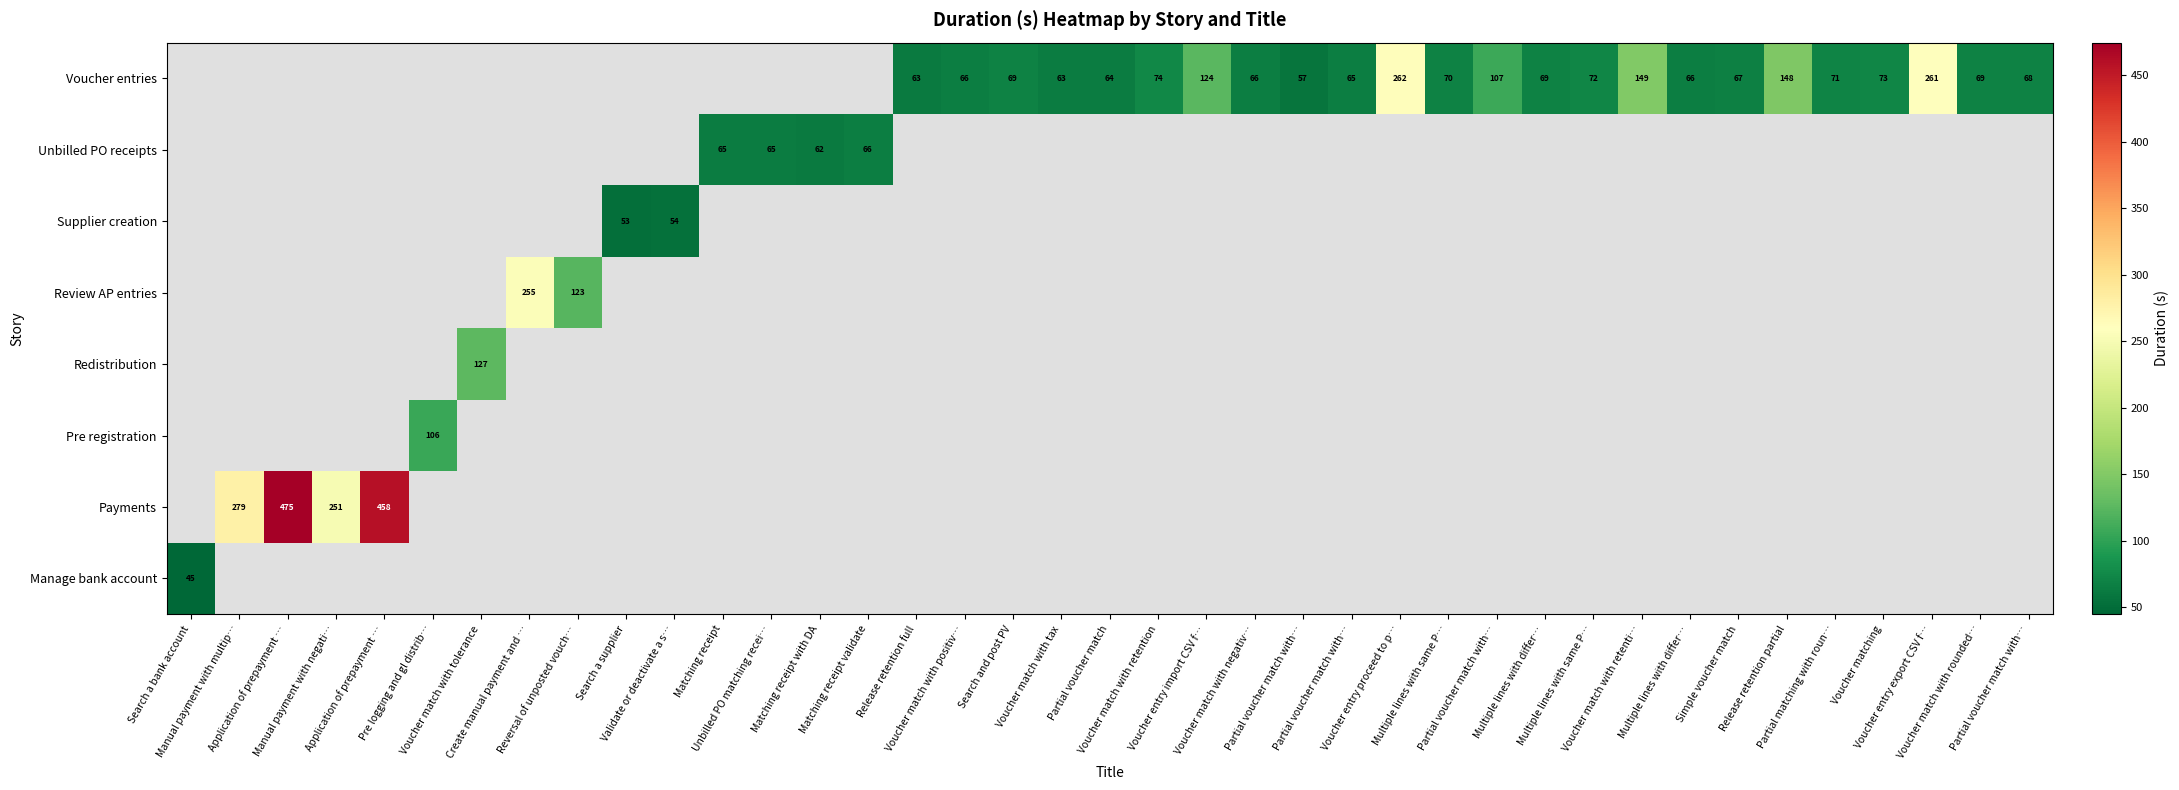

What is the approximate value of Review AP entries at Reversal of unposted vouch…?

122.5